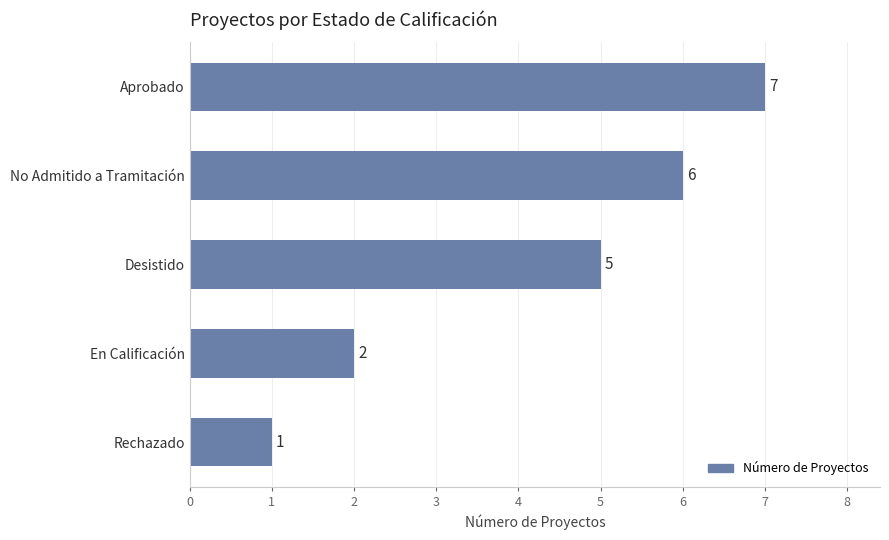

Reading top to bottom, extract all data points from this chart.

Aprobado=7	No Admitido a Tramitación=6	Desistido=5	En Calificación=2	Rechazado=1